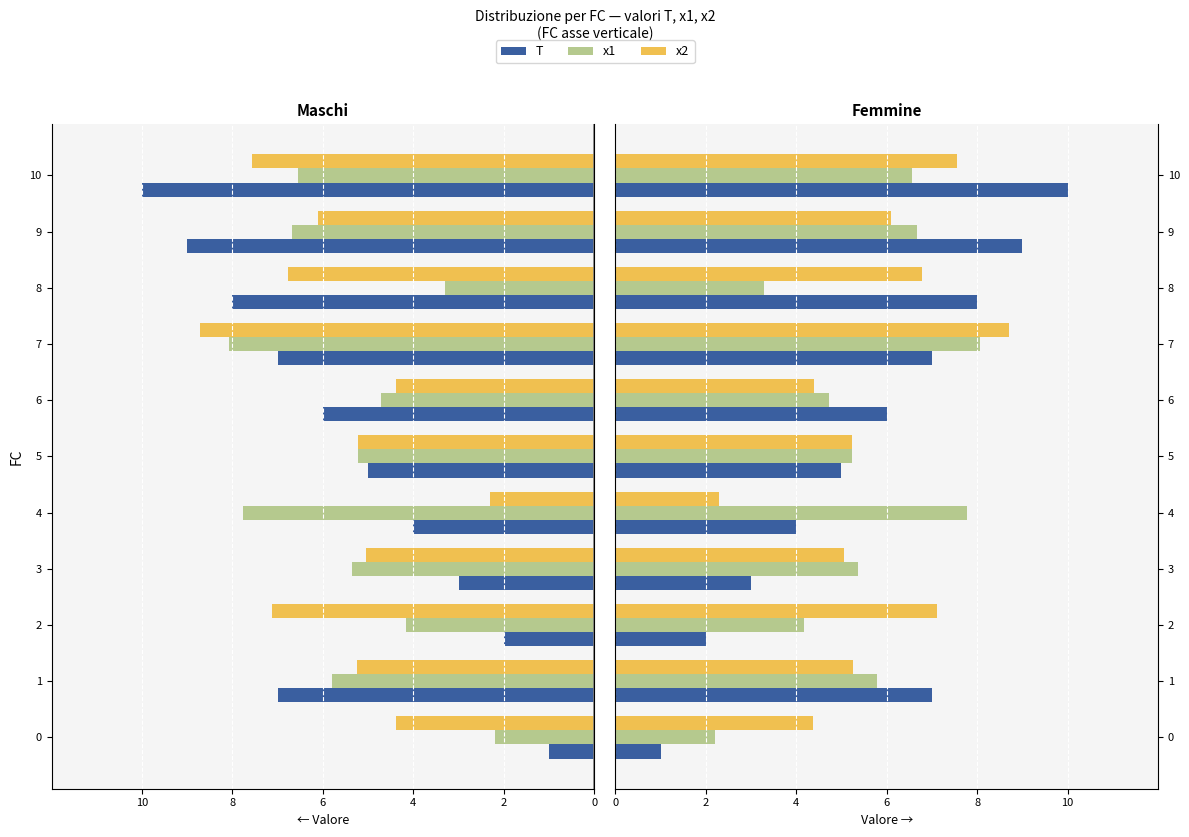

Reading left to right, what are all the values shown in this chart?

T: 1.0	7.0	2.0	3.0	4.0	5.0	6.0	7.0	8.0	9.0	10.0
x1: 2.2	5.8	4.2	5.4	7.8	5.2	4.7	8.1	3.3	6.7	6.6
x2: 4.4	5.3	7.1	5.1	2.3	5.2	4.4	8.7	6.8	6.1	7.6